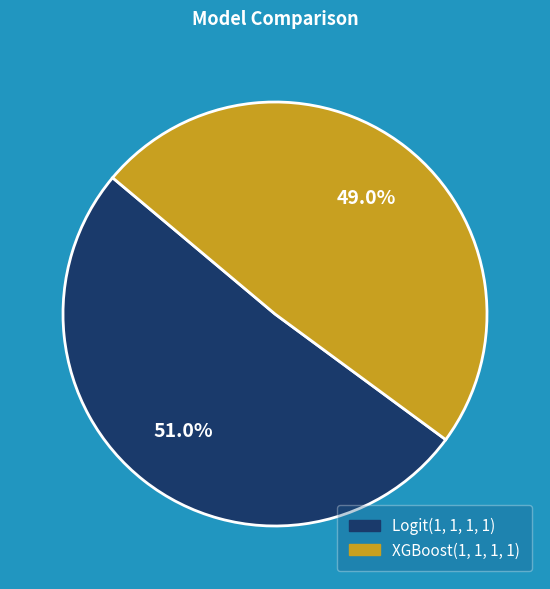

How many segments does this pie chart have?

2